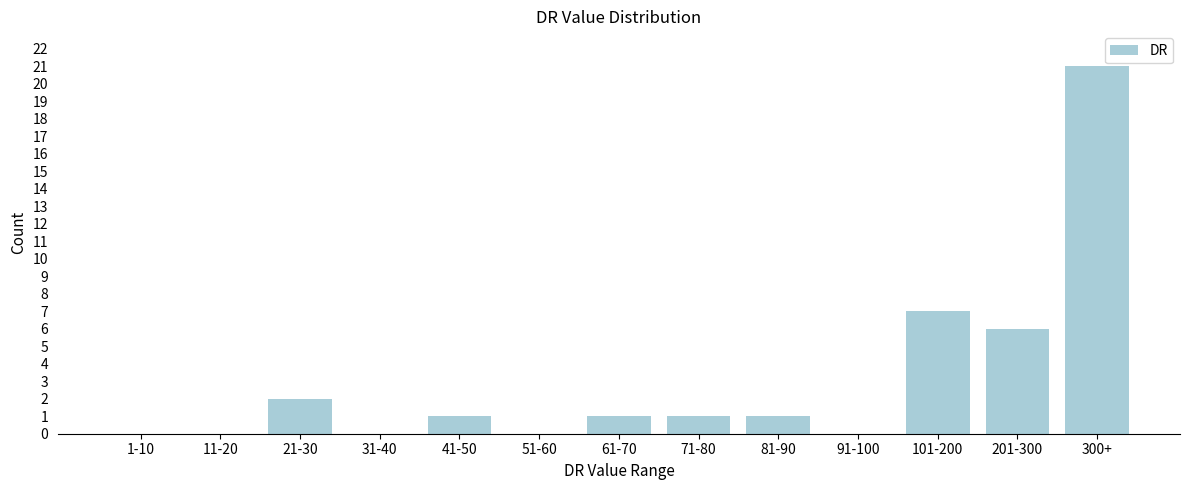

Reading left to right, transcribe all the data shown in this chart.

1-10=0	11-20=0	21-30=2	31-40=0	41-50=1	51-60=0	61-70=1	71-80=1	81-90=1	91-100=0	101-200=7	201-300=6	300+=21